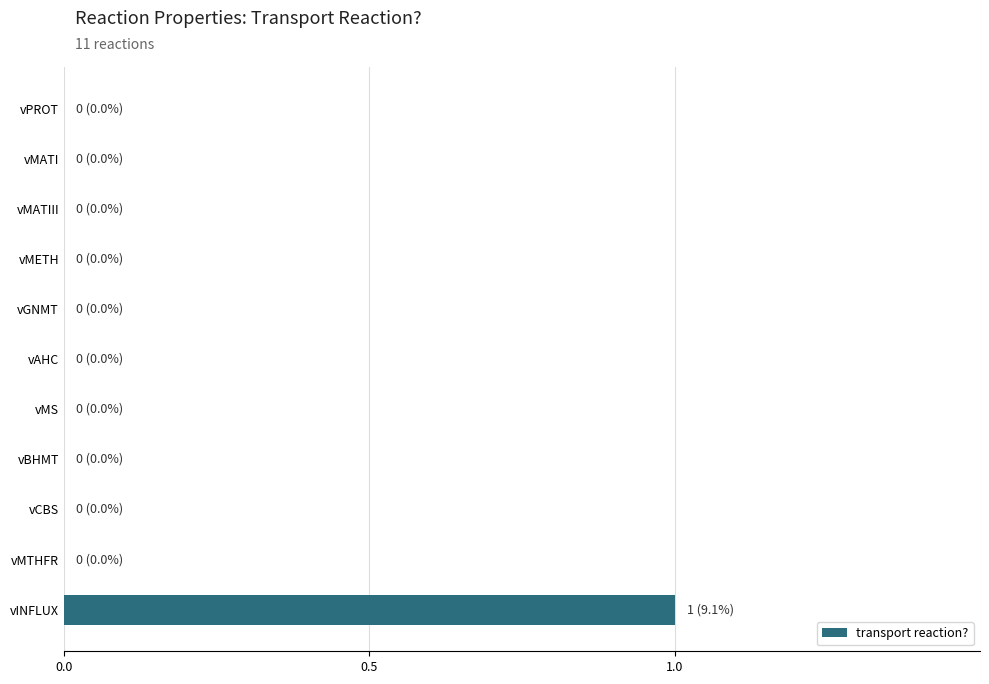

True or false: the data shows 1 at vBHMT.

False